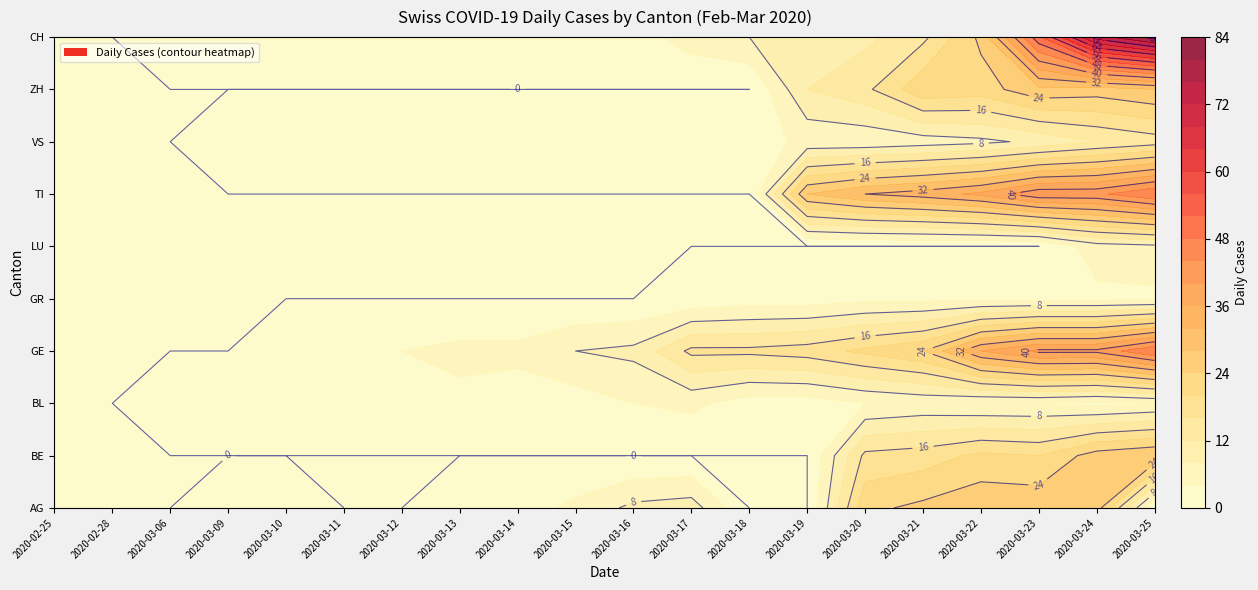

List the labels in order of TI value, smallest first.

2020-02-25, 2020-02-28, 2020-03-06, 2020-03-09, 2020-03-10, 2020-03-11, 2020-03-12, 2020-03-13, 2020-03-14, 2020-03-15, 2020-03-16, 2020-03-17, 2020-03-18, 2020-03-19, 2020-03-20, 2020-03-21, 2020-03-22, 2020-03-23, 2020-03-24, 2020-03-25